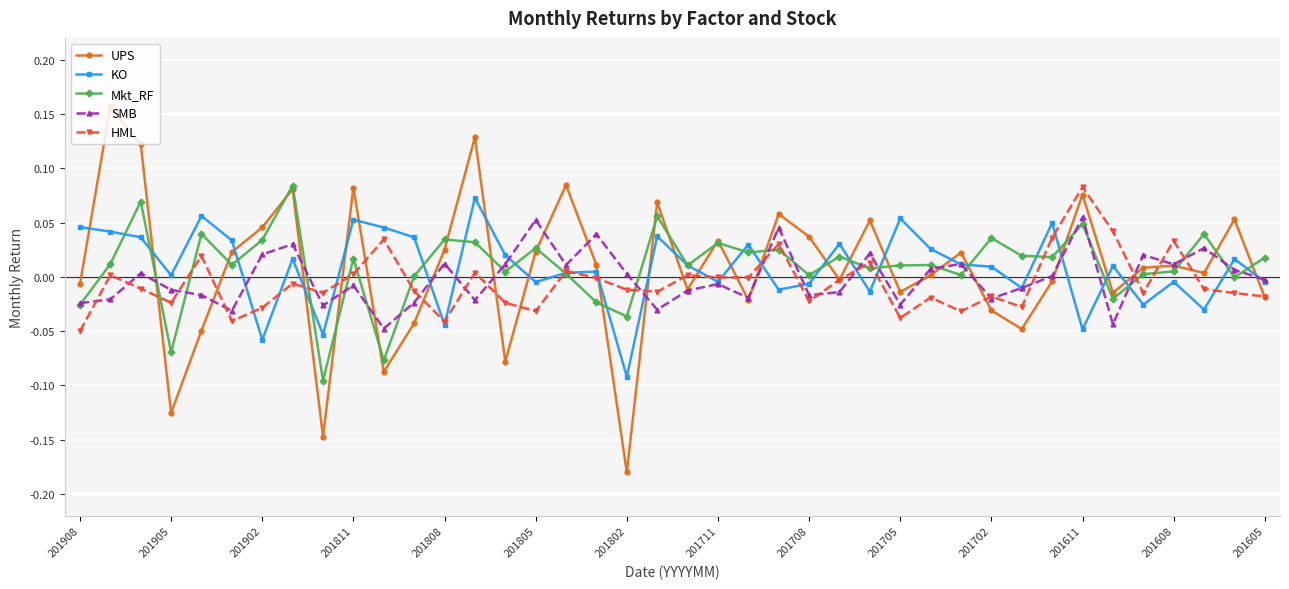

Which series has the widest spread of values?

UPS